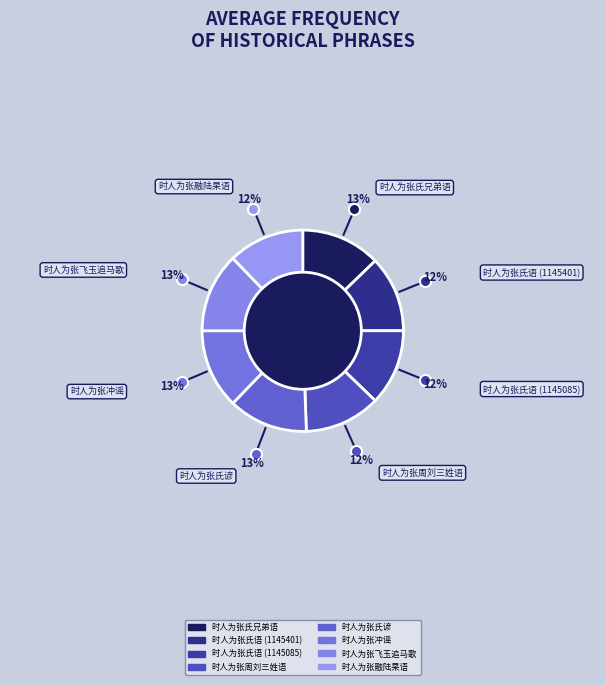

What is the ratio of the value at 时人为张周刘三姓语 to the value at 时人为张氏兄弟语?

1.0